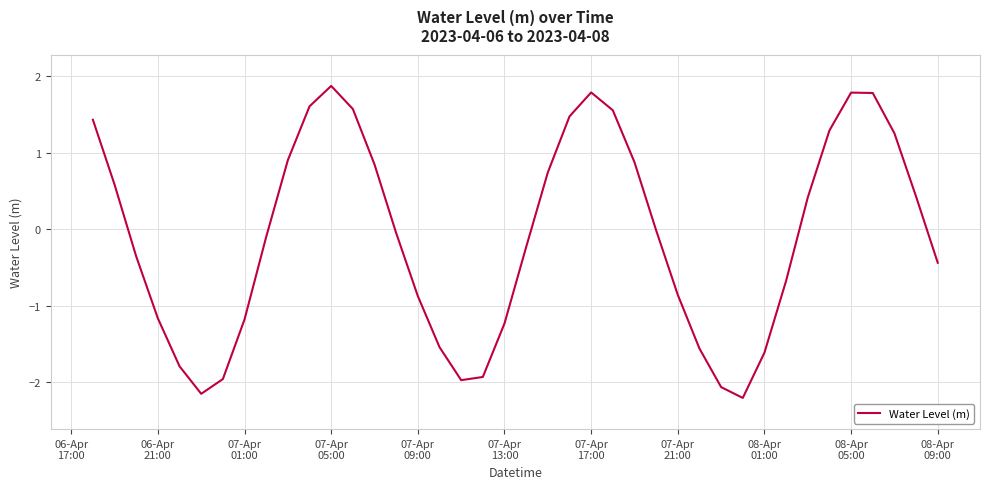

What is the maximum value shown in the chart?

1.9